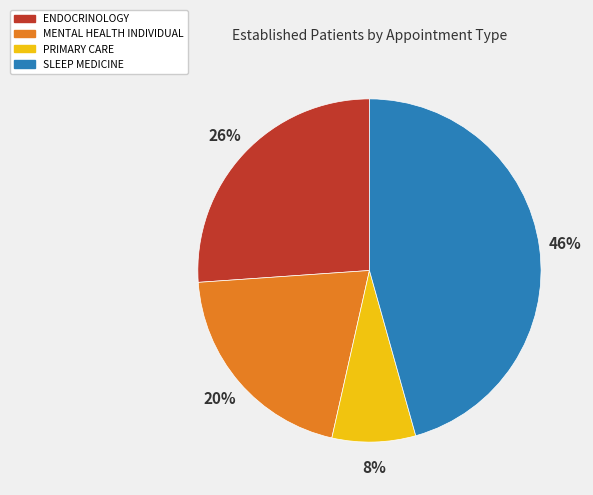

Count the number of slices in the pie.

4